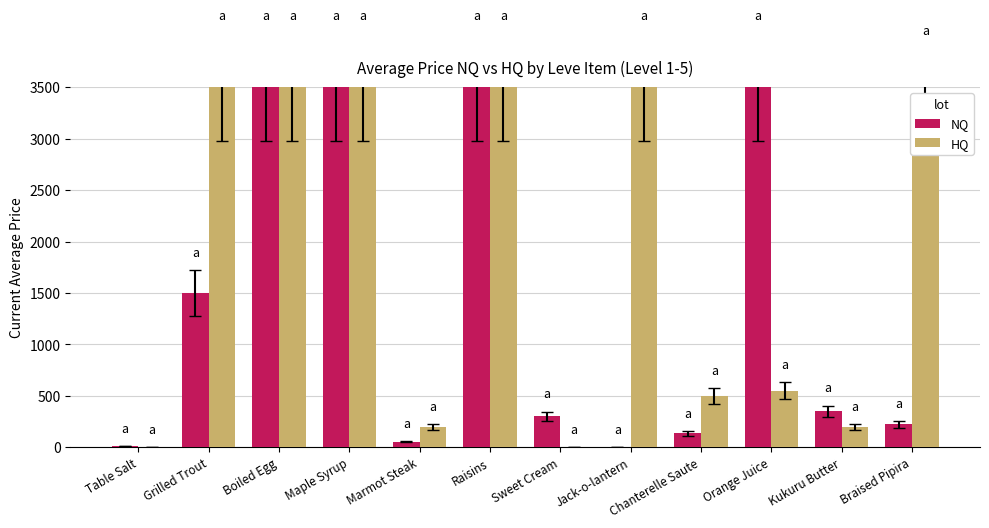

Which series has the largest total across all categories?

HQ